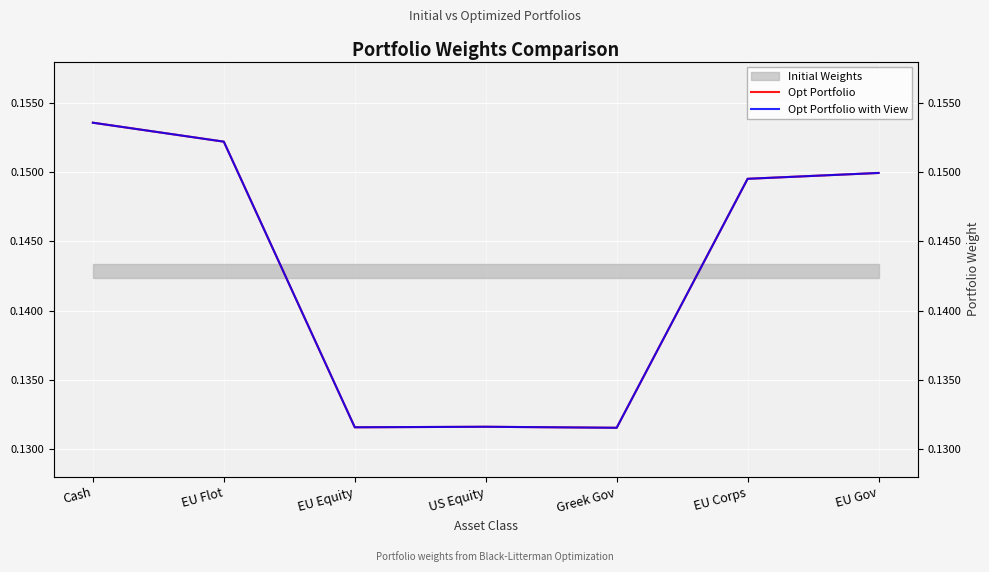

In Opt Portfolio with View, how many points are lower than both neighbors (excluding endpoints)?

2